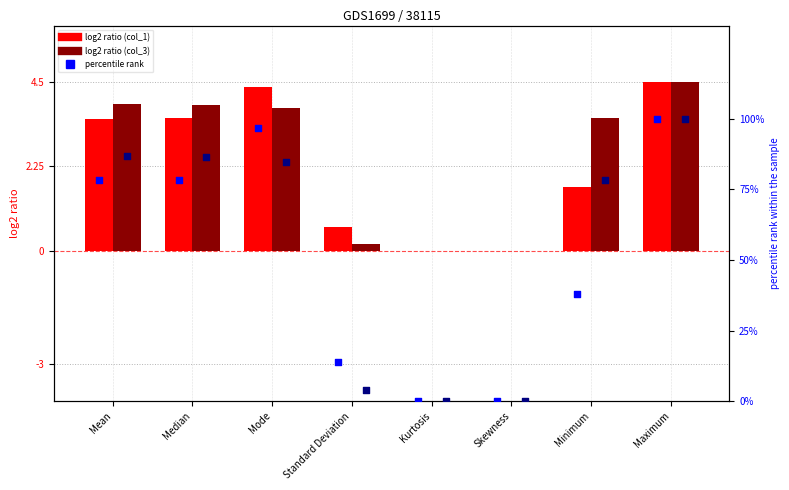

What is the total value across all series at Standard Deviation?

18.9